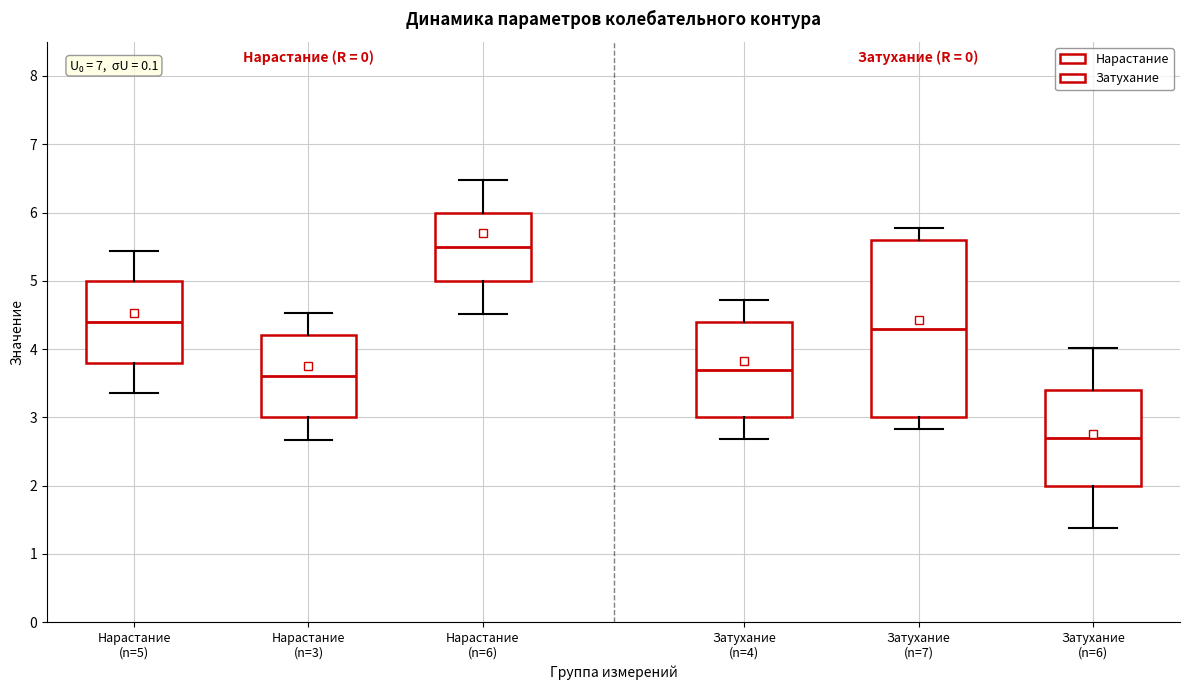

Reading left to right, read every box against the y-axis: the position of its median line, the range the box covers, and the ends of its whiskers. The values are not printed on the chart, so give them approximately, as read against the axis.

Нарастание (n=5): median 4.4, box 3.8 to 5.0, whiskers 3.4 to 5.4
Нарастание (n=3): median 3.6, box 3.0 to 4.2, whiskers 2.7 to 4.5
Нарастание (n=6): median 5.5, box 5.0 to 6.0, whiskers 4.5 to 6.5
Затухание (n=4): median 3.7, box 3.0 to 4.4, whiskers 2.7 to 4.7
Затухание (n=7): median 4.3, box 3.0 to 5.6, whiskers 2.8 to 5.8
Затухание (n=6): median 2.7, box 2.0 to 3.4, whiskers 1.4 to 4.0